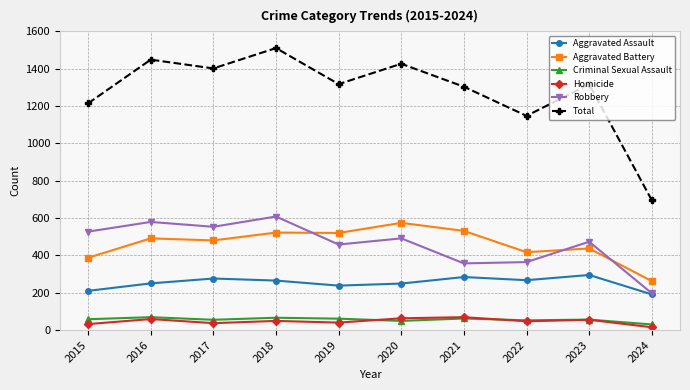

Does the chart have visible grid lines?

Yes